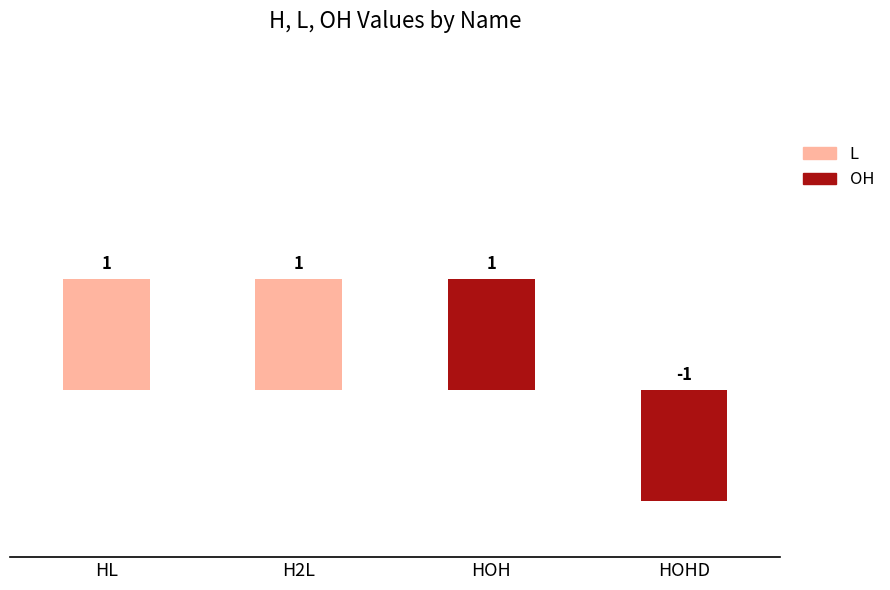

Is the value of L at HOH greater than the value of OH at HOH?

No